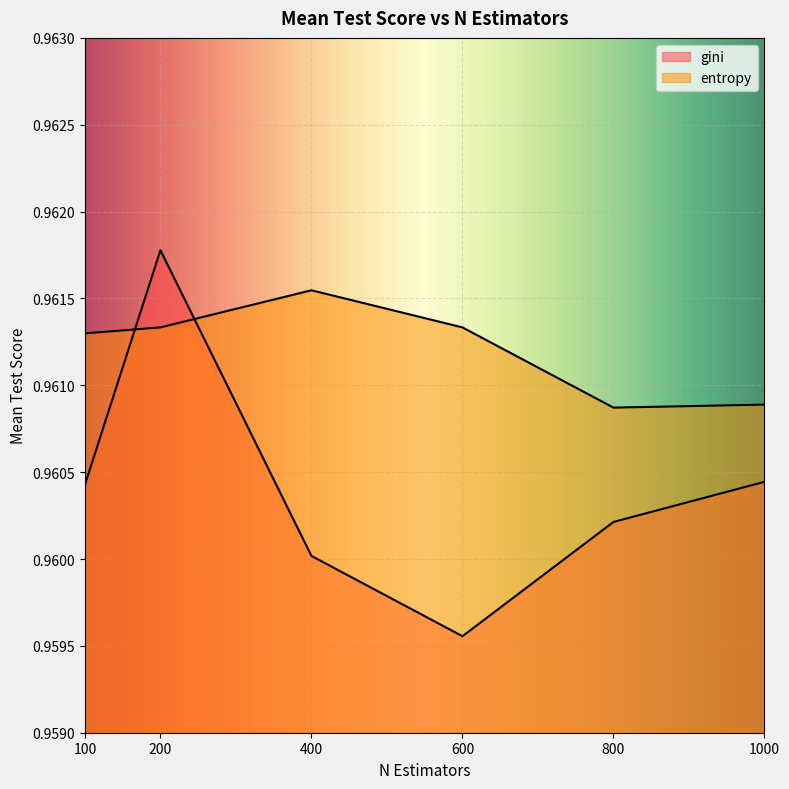

Which series ends up on top after the final intersection of entropy and gini?

entropy